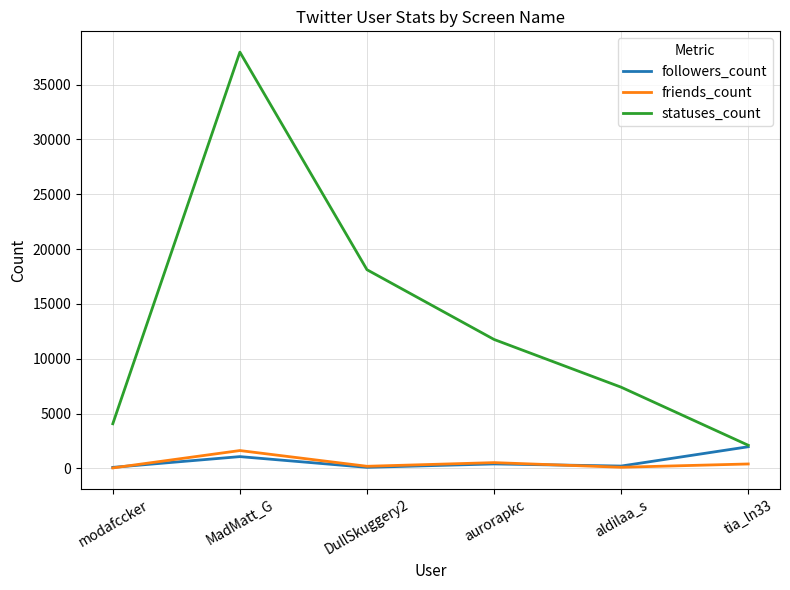

What position from the right is aldilaa_s?

2